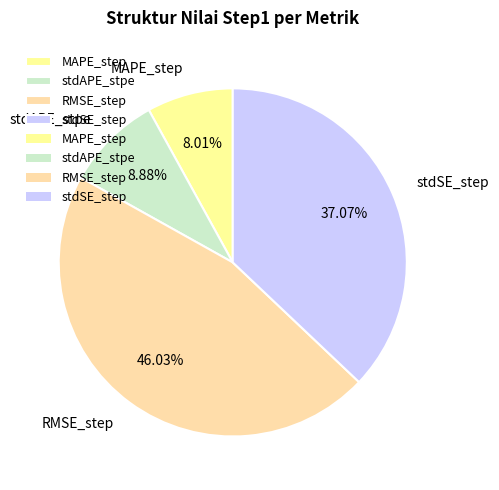

To the nearest percent, what portion does stdAPE_stpe represent?

9%